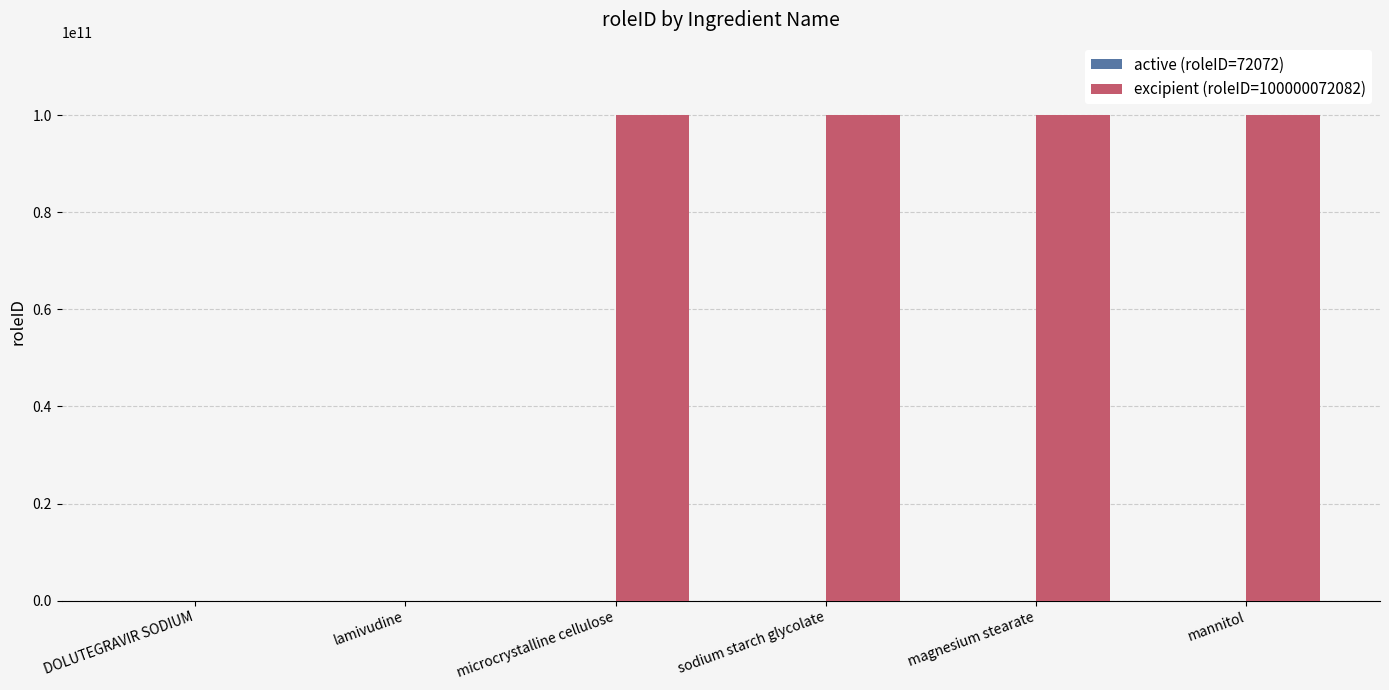

What is the average value of the excipient (roleID=100000072082) series?

66666714721